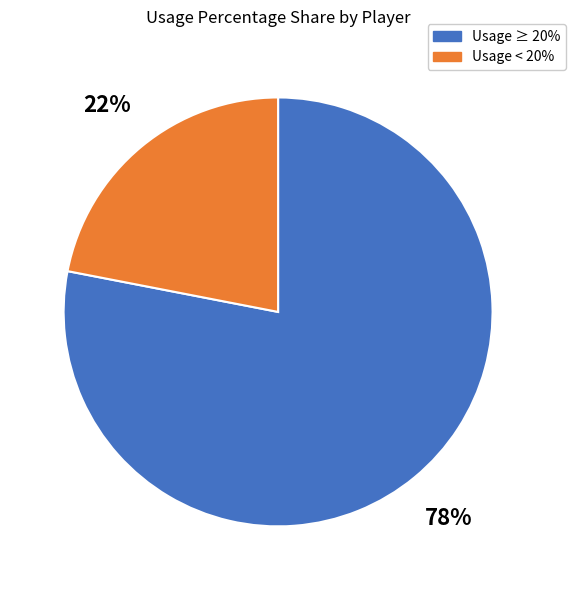

To the nearest percent, what is the difference between the largest and smallest slice percentages?

56%